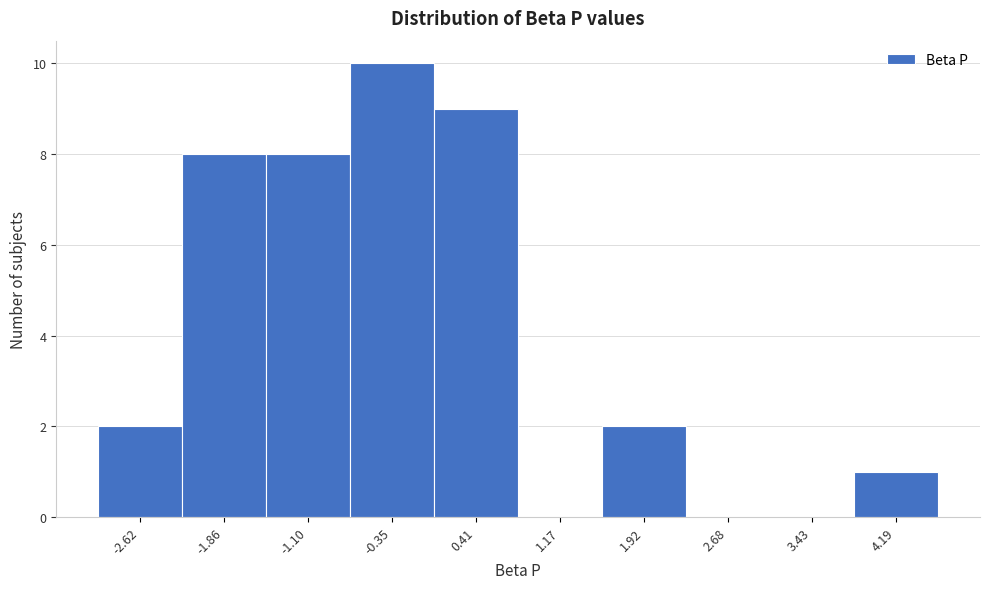

Reading right to left, what are all the values shown in this chart?

4.19=1	3.43=0	2.68=0	1.92=2	1.17=0	0.41=9	-0.35=10	-1.10=8	-1.86=8	-2.62=2